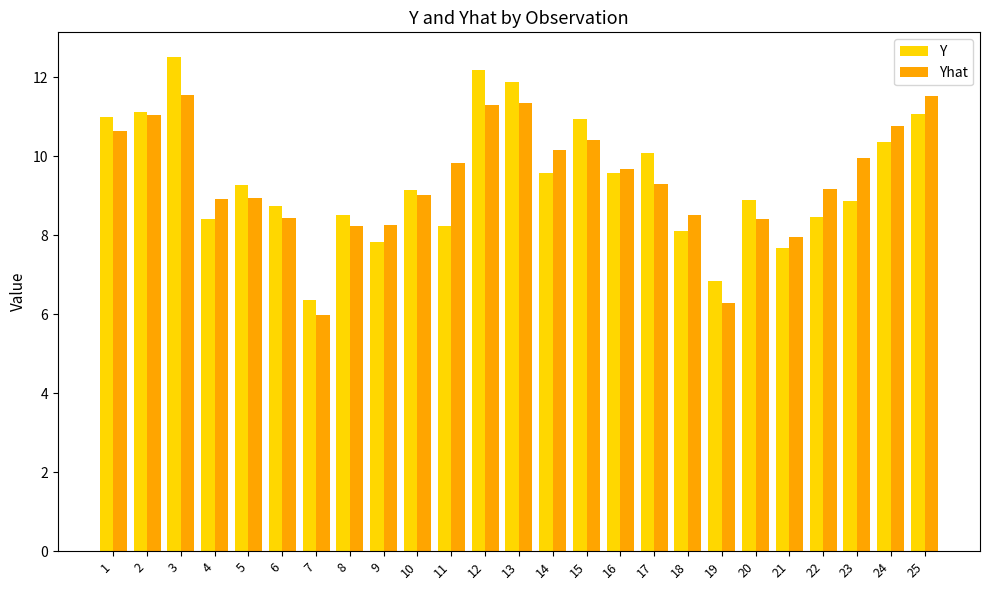

At which category is the sum across all series the highest?

3